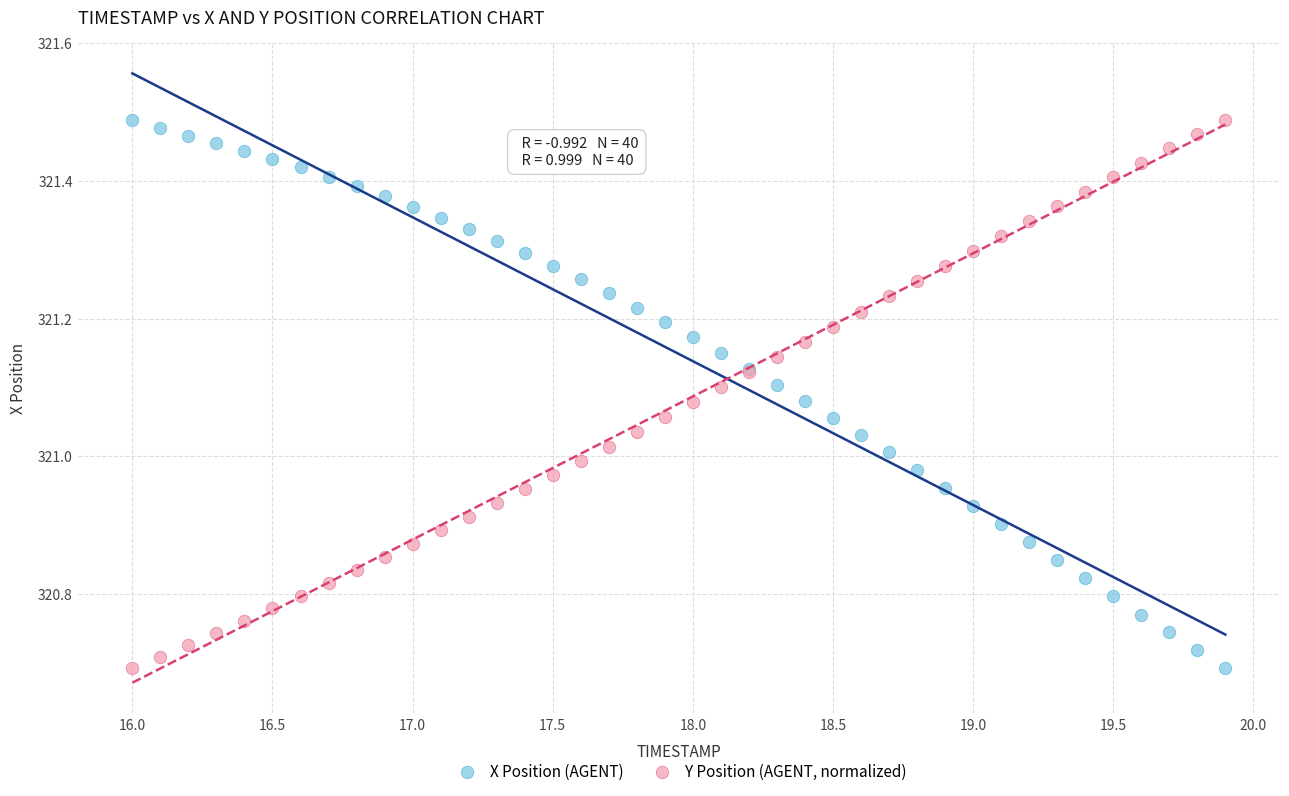

What are all the series names shown in the legend?

X Position (AGENT), Y Position (AGENT, normalized)